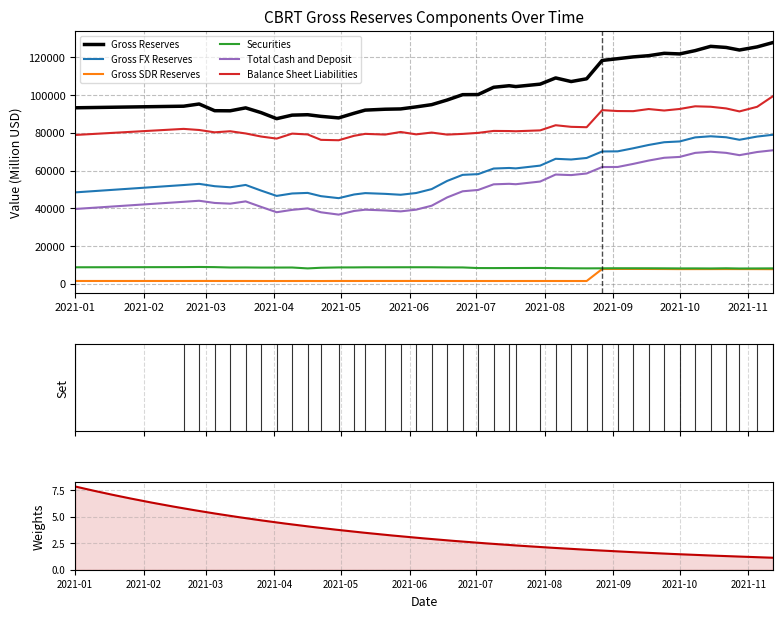

What is the highest value of the Balance Sheet Liabilities series?

99237